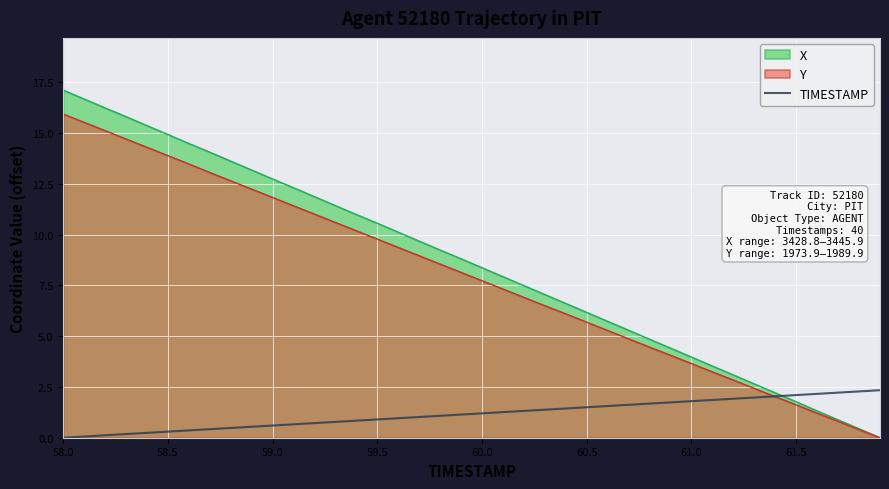

What is the greatest value displayed?

17.1